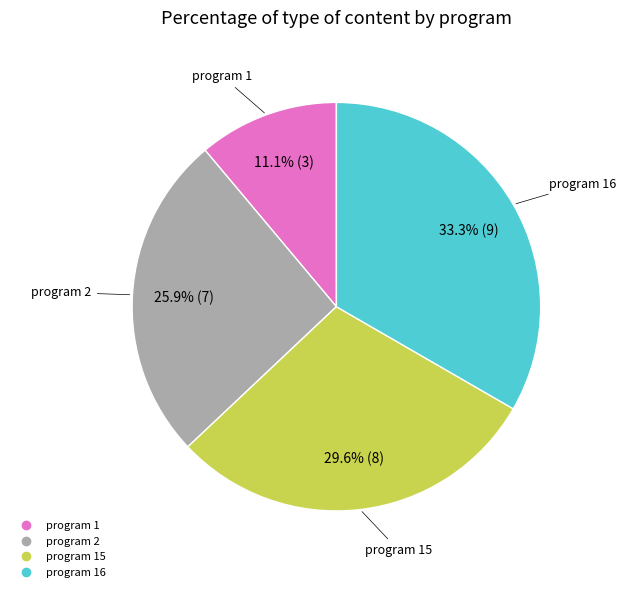

How many slices are in this pie chart?

4